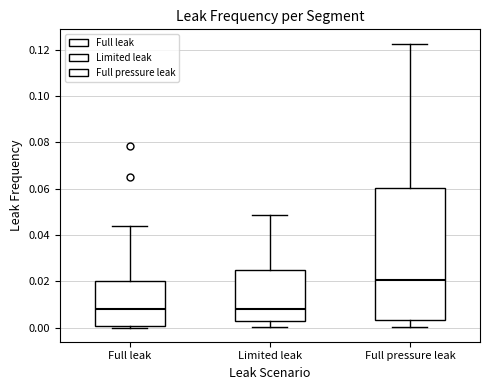

Reading left to right, read every box against the y-axis: the position of its median line, the range the box covers, and the ends of its whiskers. The values are not printed on the chart, so give them approximately, as read against the axis.

Full leak: median 0.008, box 0.000 to 0.020, whiskers 0.000 to 0.044
Limited leak: median 0.008, box 0.002 to 0.024, whiskers 0.000 to 0.048
Full pressure leak: median 0.020, box 0.004 to 0.060, whiskers 0.000 to 0.122